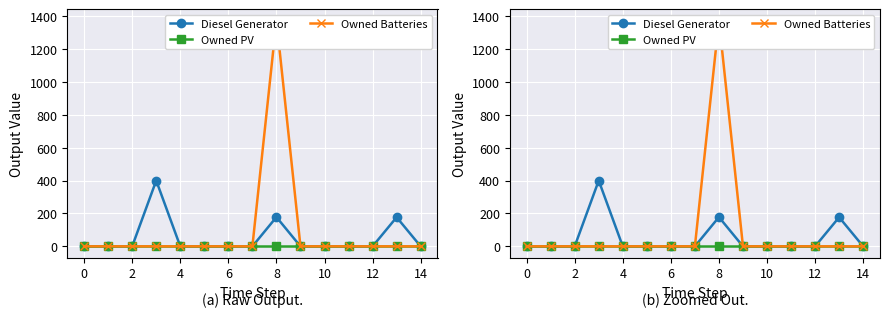

List the series in order of their peak value, highest first.

Owned Batteries, Diesel Generator, Owned PV